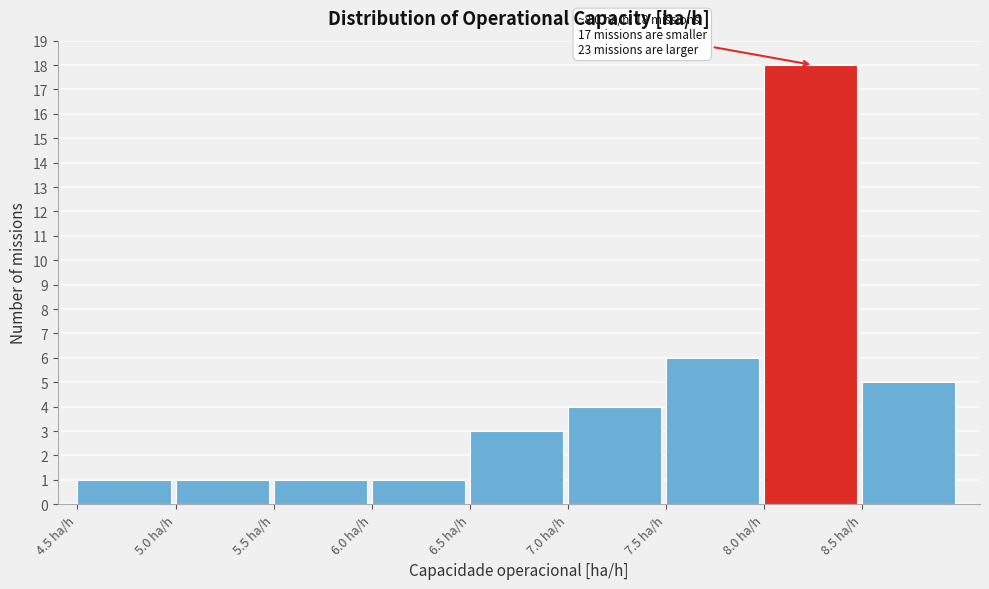

Which range on the x-axis has the tallest bar?

8.0 to 8.5